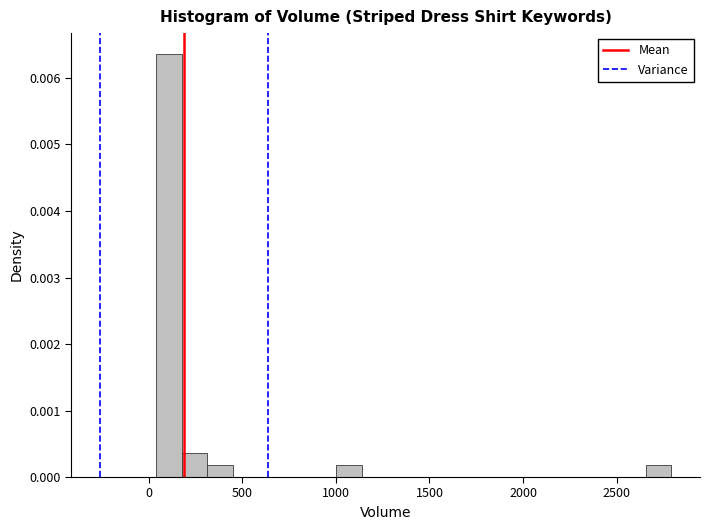

Read against the x-axis, roughly where is the centre of the tallest bar?

100